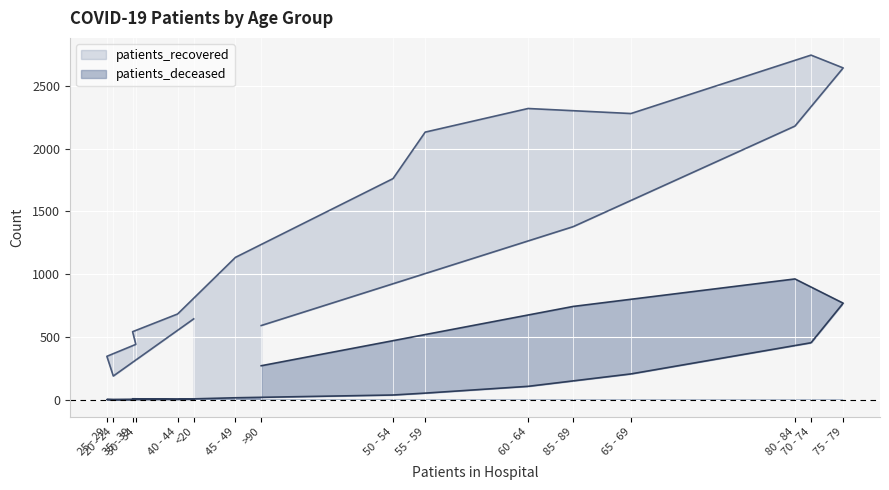

True or false: patients_deceased and patients_recovered intersect in this chart.

False